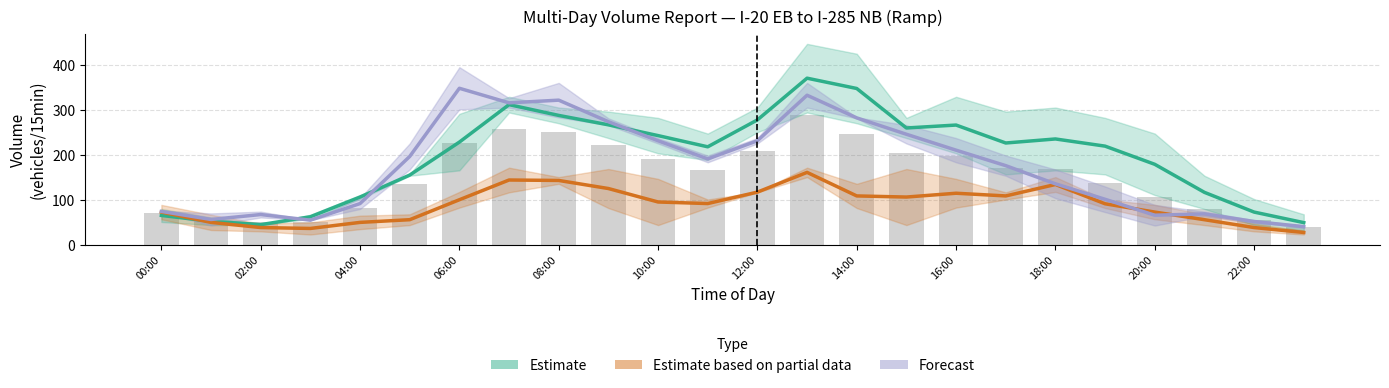

The value of Estimate based on partial data at 15 is 189.0. True or false?

False